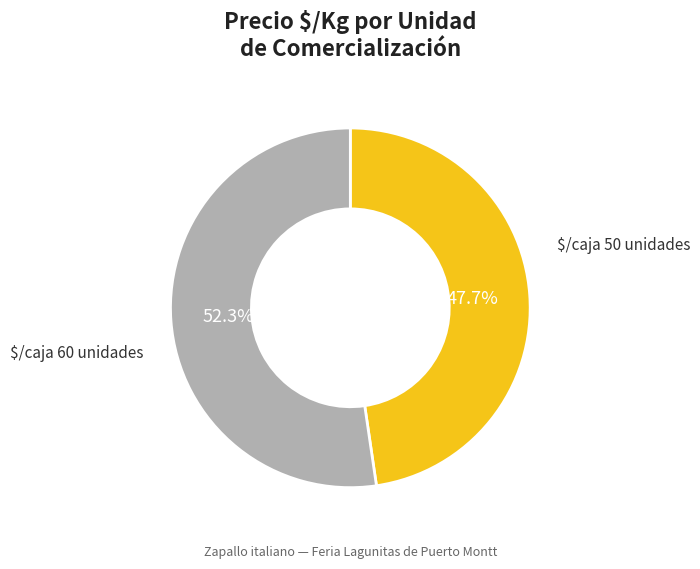

Is there any slice that represents more than half of the pie?

Yes